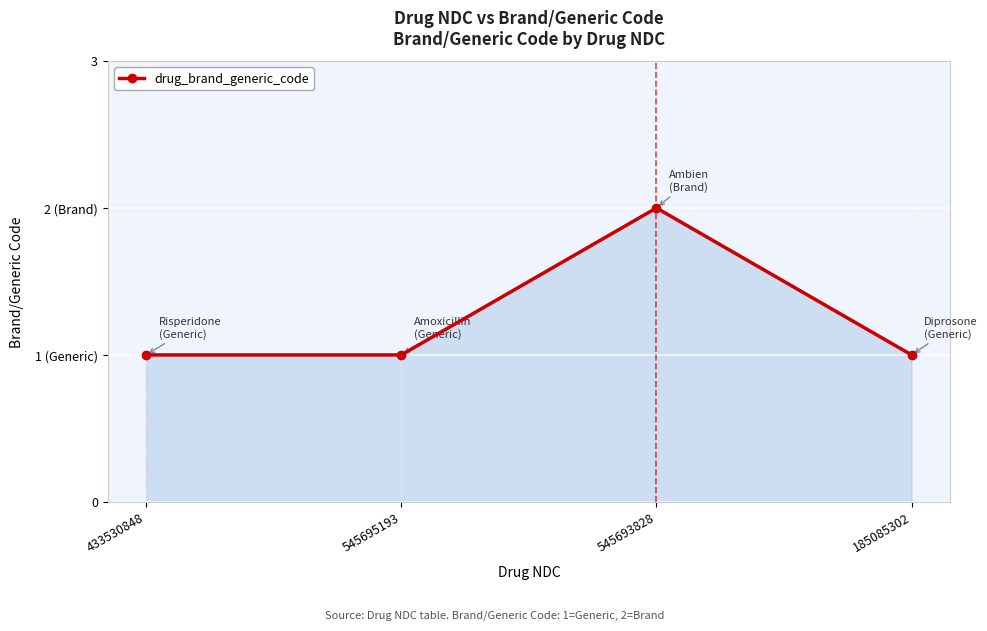

Reading left to right, list all the values displayed in this chart.

1	1	2	1